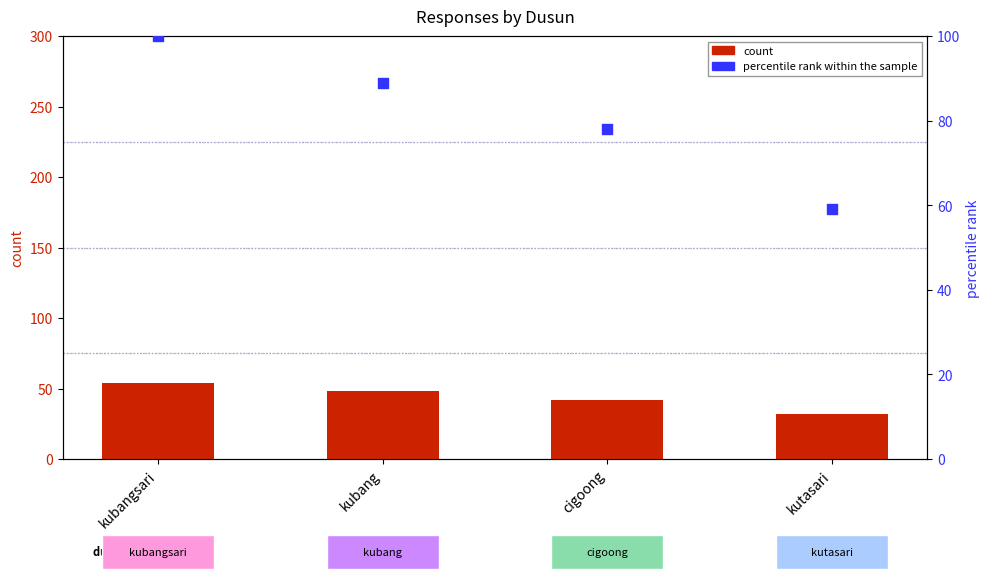

Is the value of percentile rank within the sample at kubang greater than the value of count at kutasari?

Yes